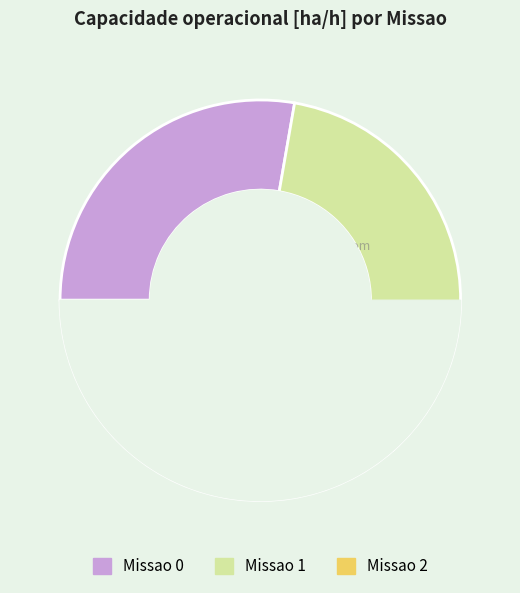

Is Missao 2 the majority of the pie?

No